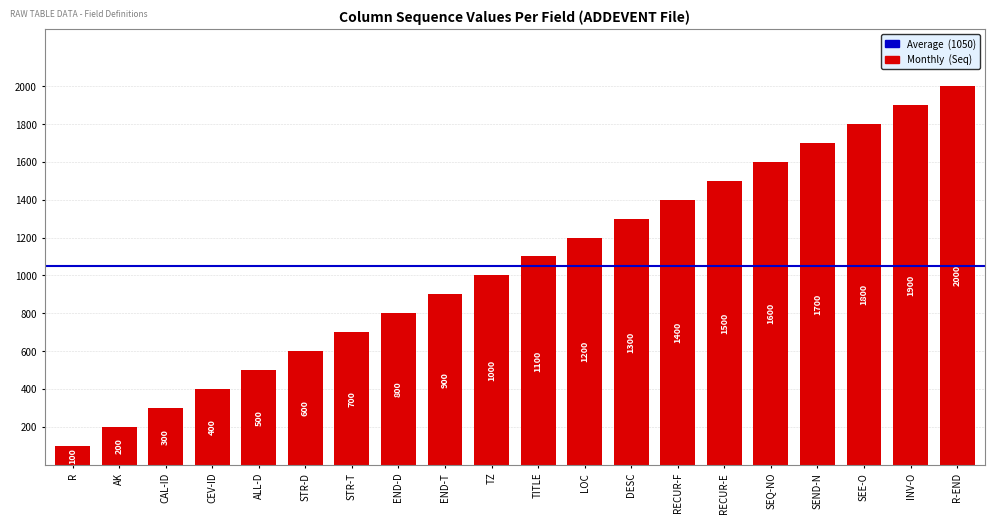

How many bars are there in total?

20